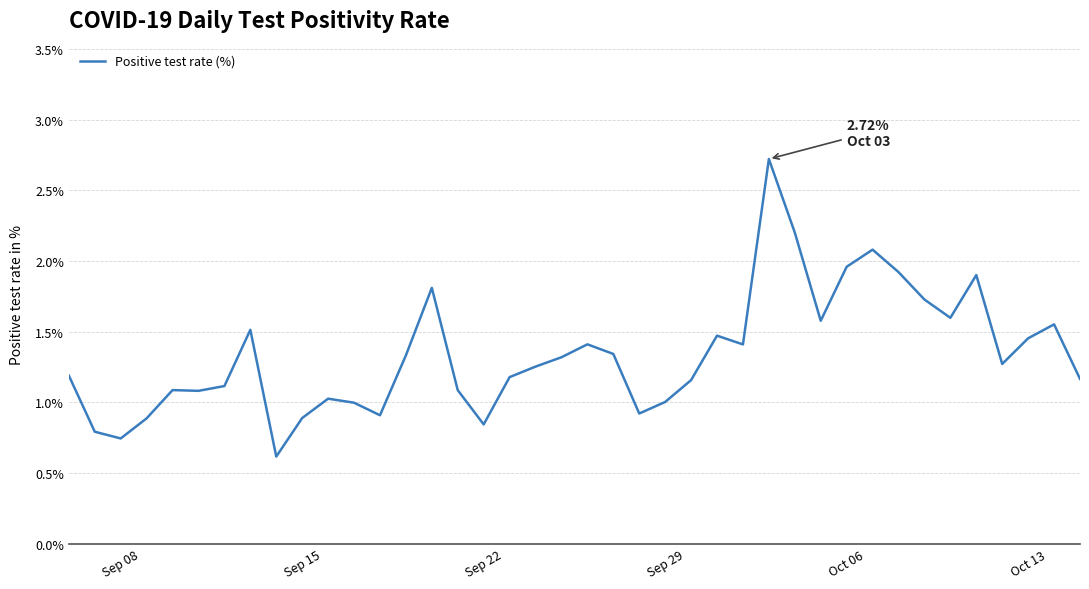

What is the minimum value shown in the chart?

0.6